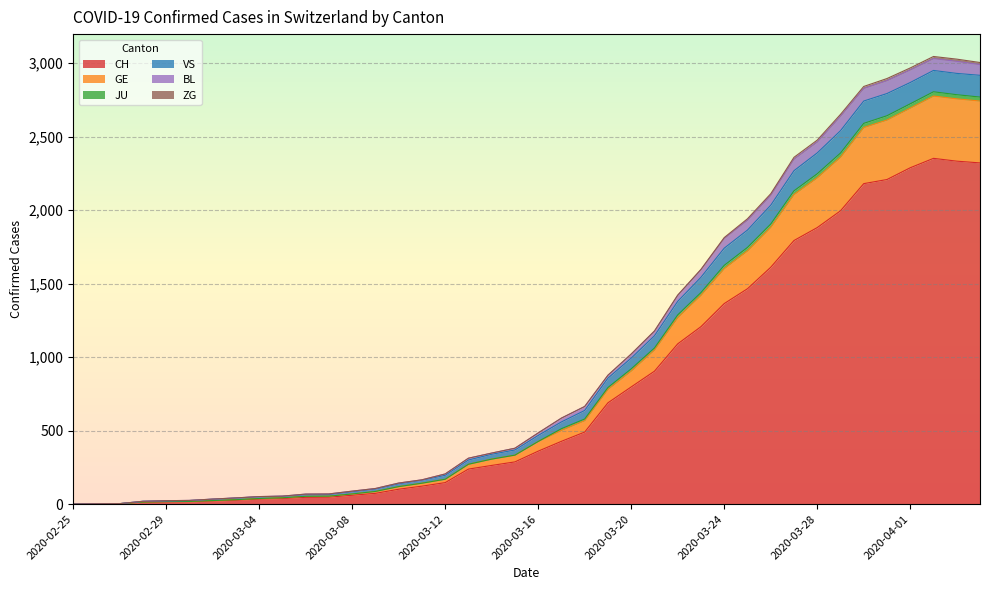

True or false: VS has more than 0 interior local peaks.

True